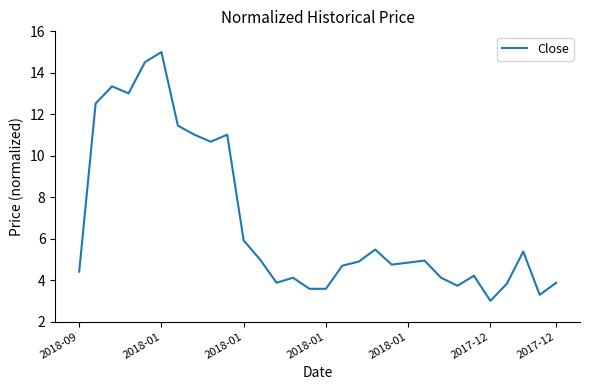

What is the maximum value shown in the chart?

15.0